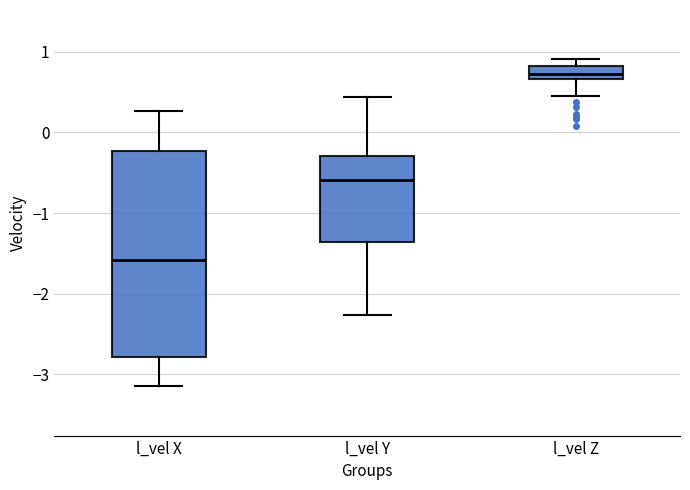

Comparing the boxes themselves (not the whiskers), which one is the tallest?

l_vel X